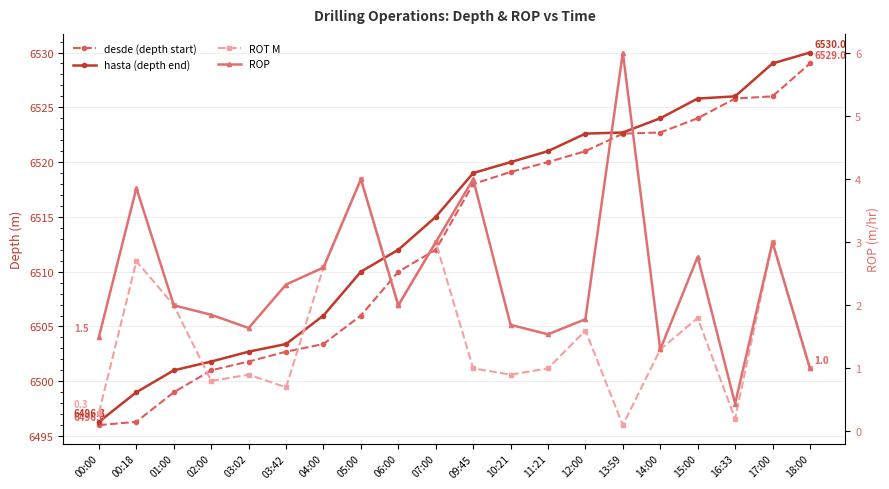

True or false: hasta (depth end) and desde (depth start) intersect in this chart.

False